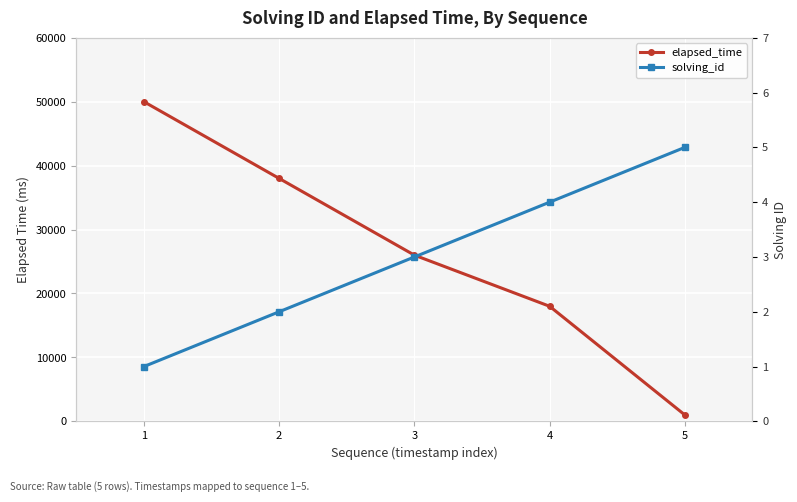

Which has a higher value, 4 or 1?

1